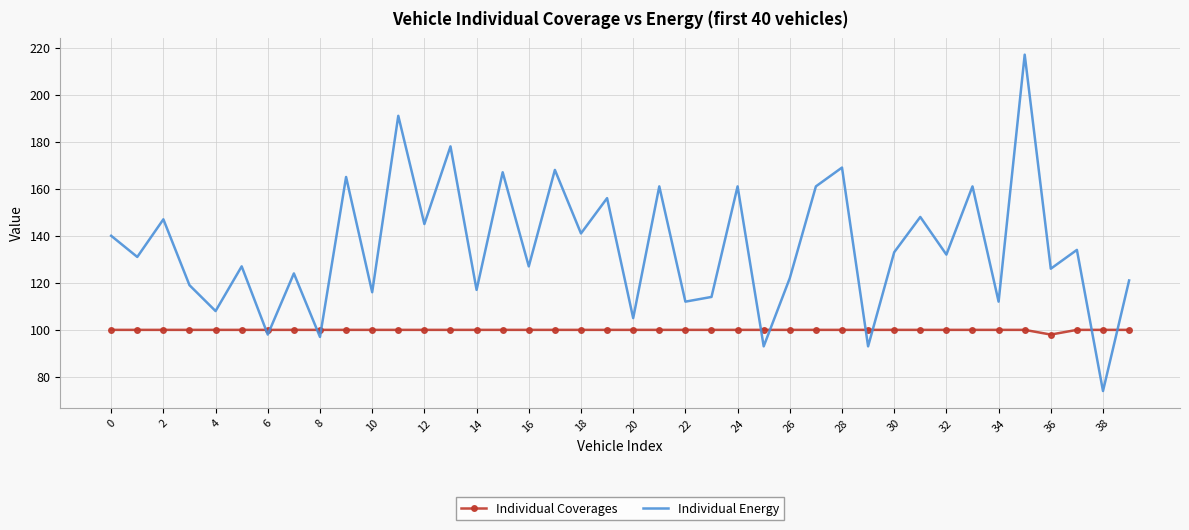

Reading right to left, extract all data points from this chart.

Individual Coverages: 100	100	100	98	100	100	100	100	100	100	100	100	100	100	100	100	100	100	100	100	100	100	100	100	100	100	100	100	100	100	100	100	100	100	100	100	100	100	100	100
Individual Energy: 121	74	134	126	217	112	161	132	148	133	93	169	161	122	93	161	114	112	161	105	156	141	168	127	167	117	178	145	191	116	165	97	124	98	127	108	119	147	131	140